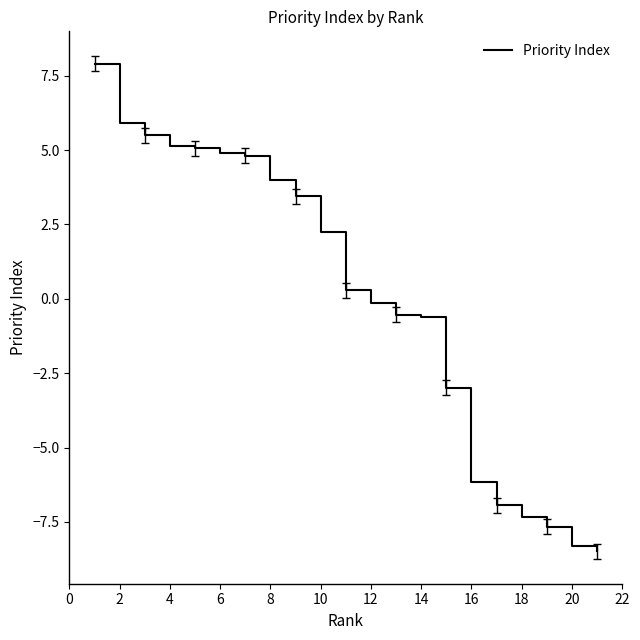

What is the minimum value shown in the chart?

-8.5